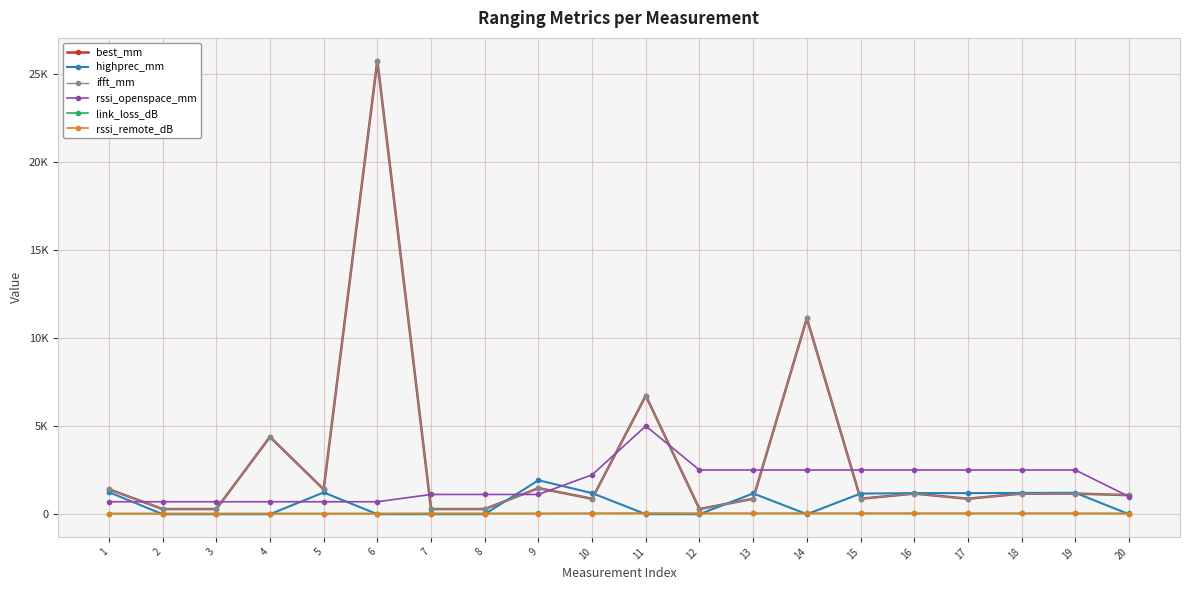

The link_loss_dB series shows 37 at 1. True or false?

True